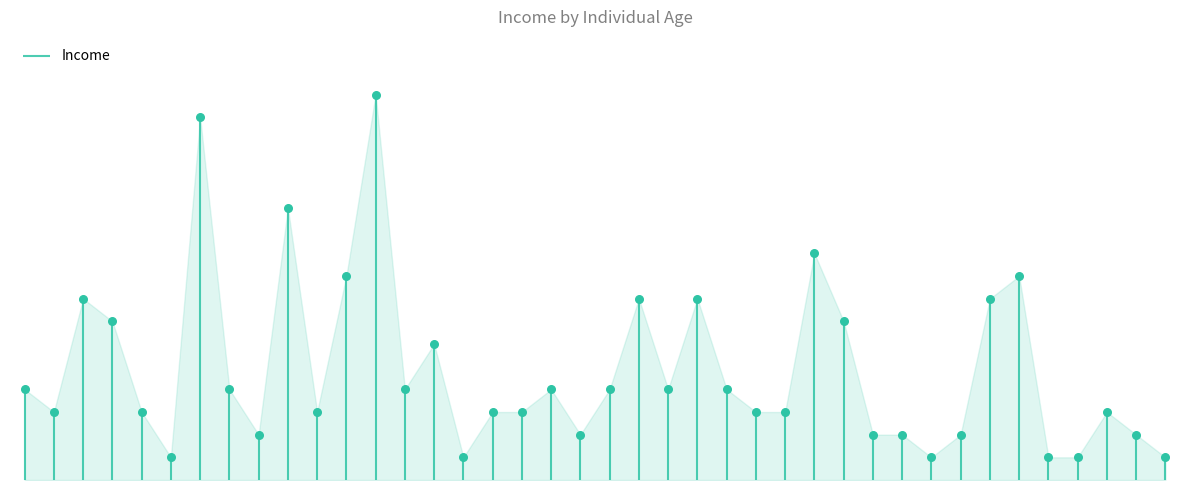

Between 33 and 59, which is larger?

33